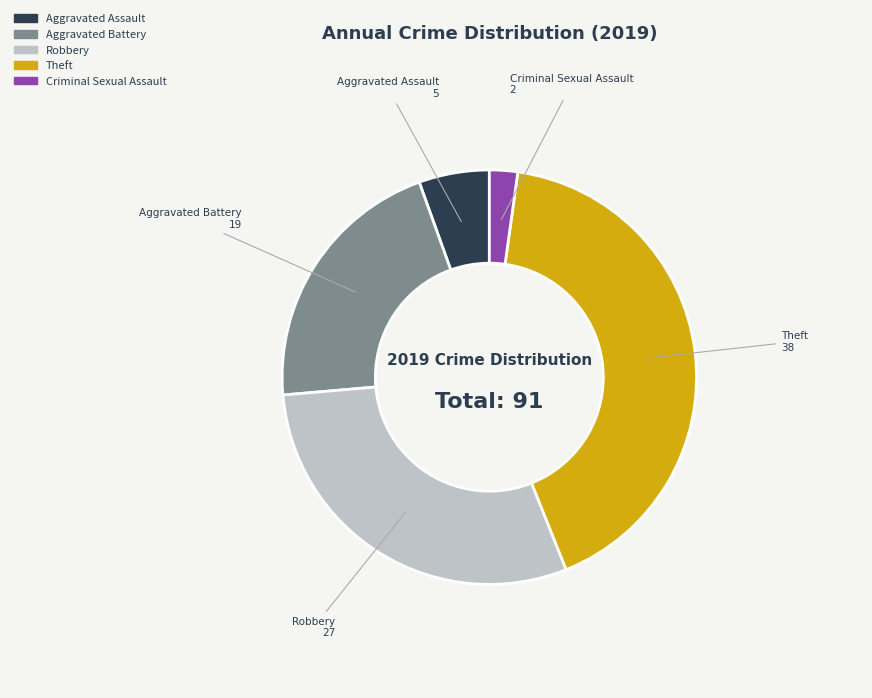

Is it true that Aggravated Assault is 13% of the pie?

False